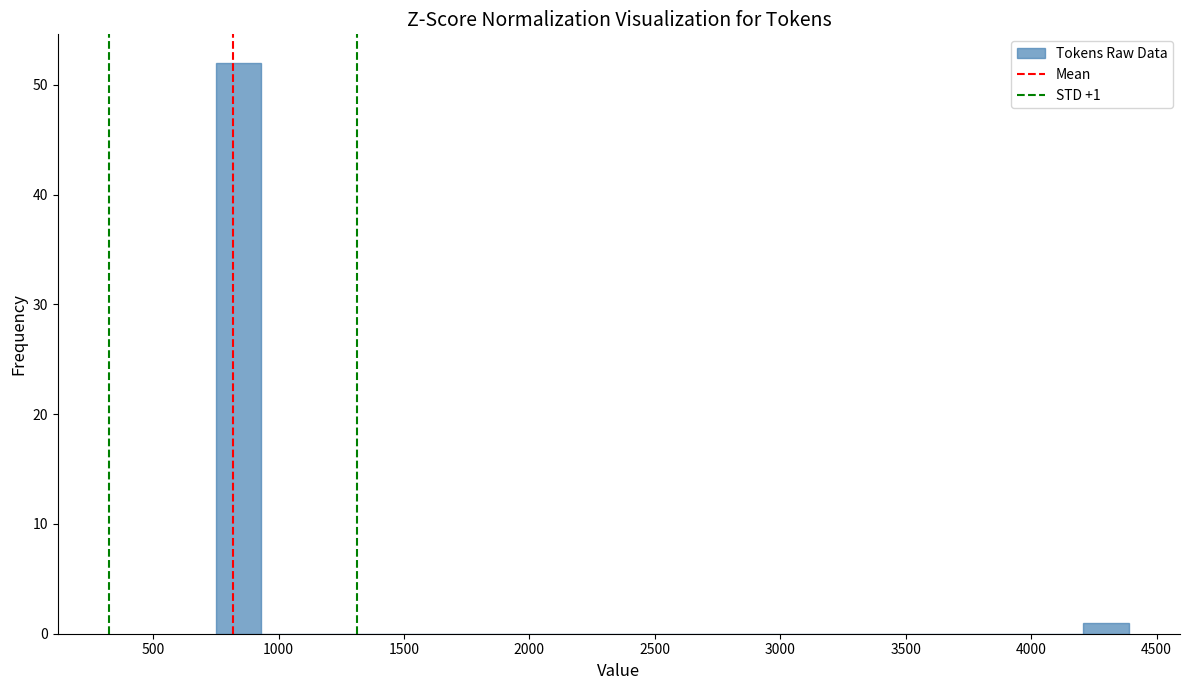

Read against the x-axis, roughly where is the centre of the tallest bar?

850